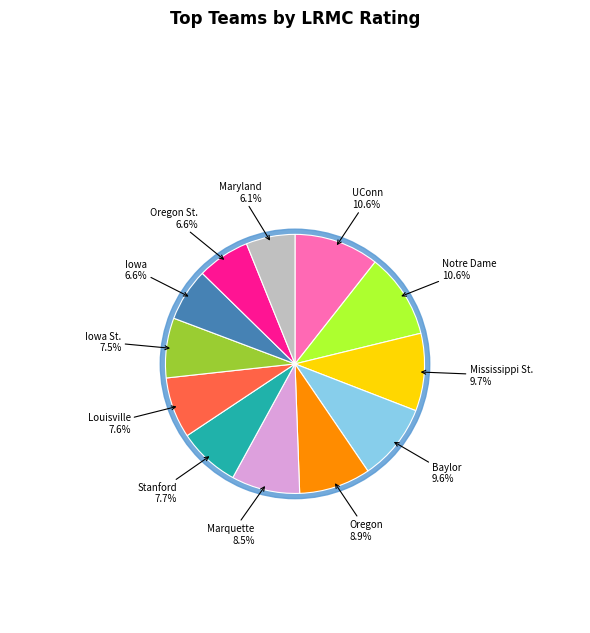

To the nearest percent, what is the difference between the largest and smallest slice percentages?

5%